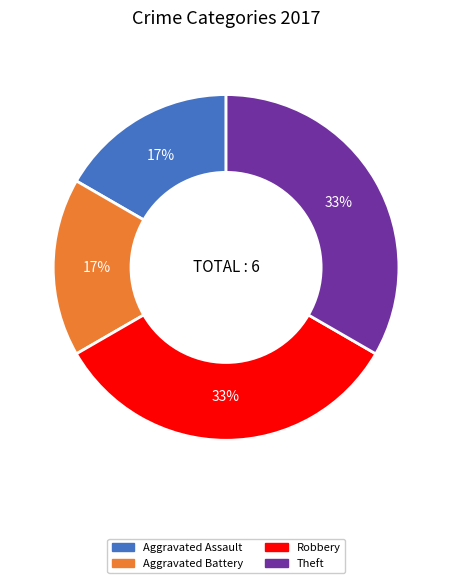

Is there any slice that represents more than half of the pie?

No